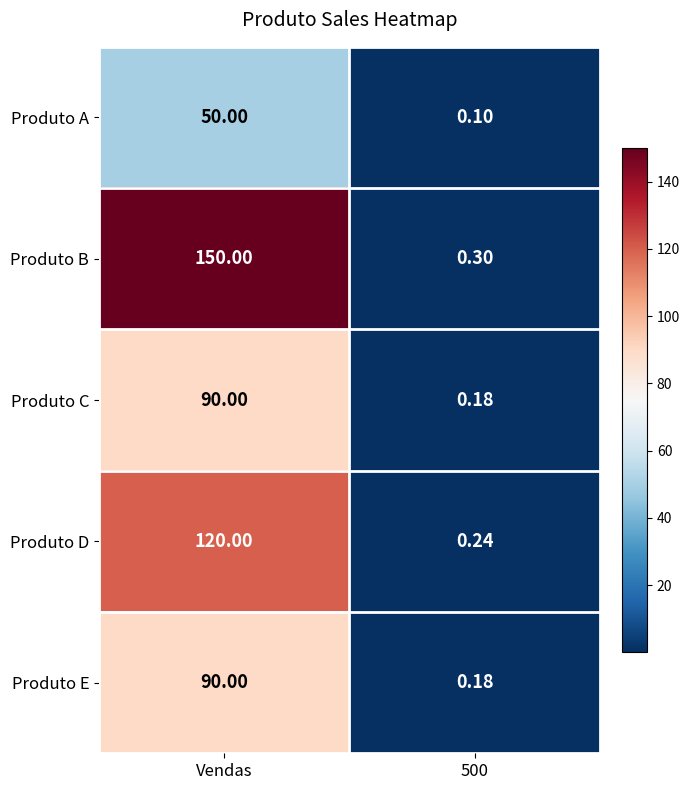

Which label corresponds to the smallest value in the chart?

500